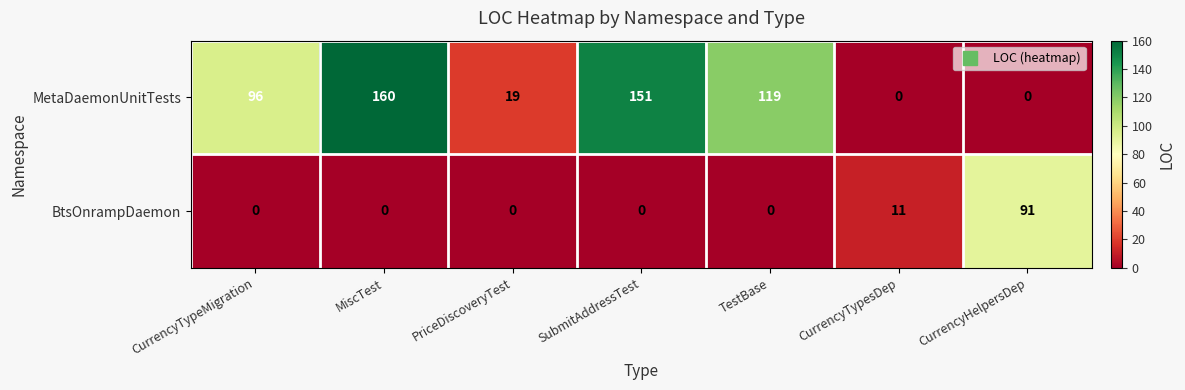

Which series has the largest range (max minus min)?

MetaDaemonUnitTests